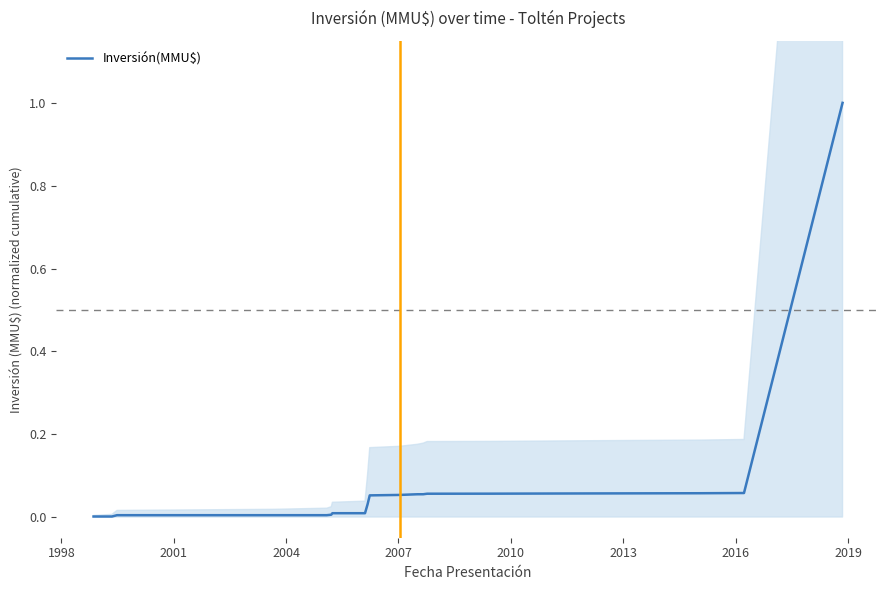

What is the highest value of the Inversión(MMU$) series?

1.0